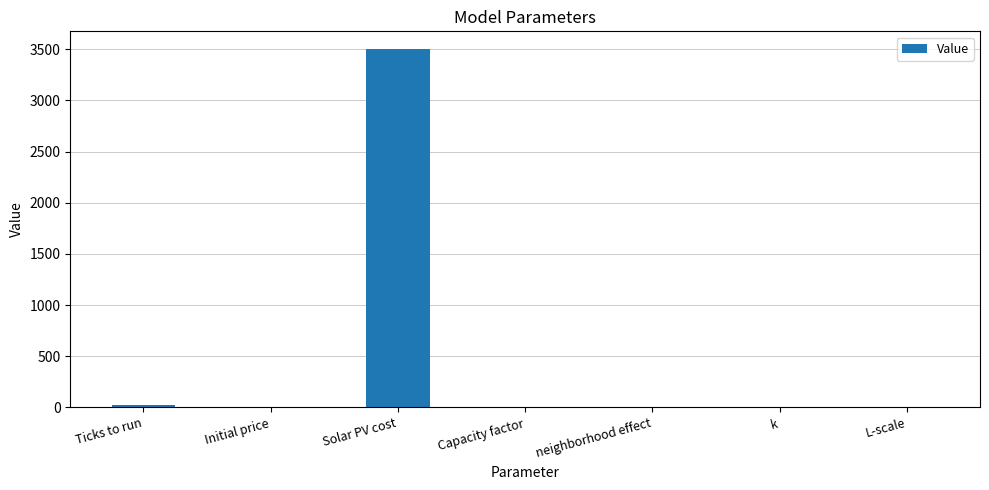

The value at neighborhood effect is 0.1. True or false?

True